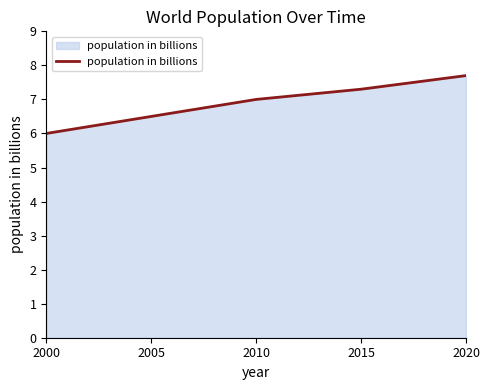

Rank the categories by value from lowest to highest.

2000, 2005, 2010, 2015, 2020